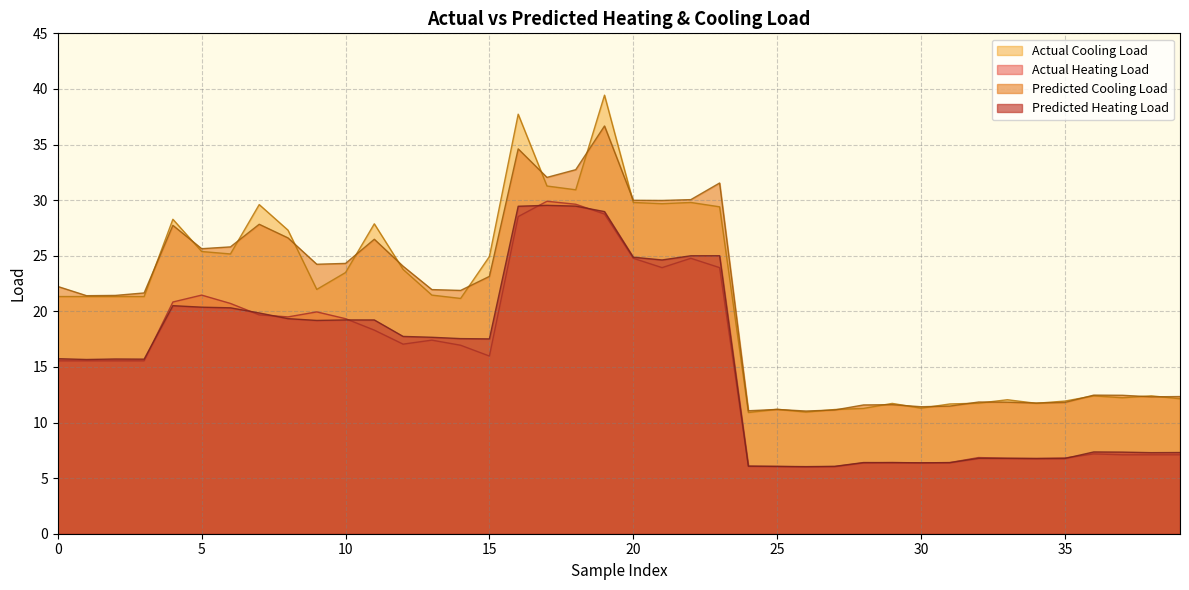

True or false: Predicted Cooling Load and Actual Heating Load intersect in this chart.

False